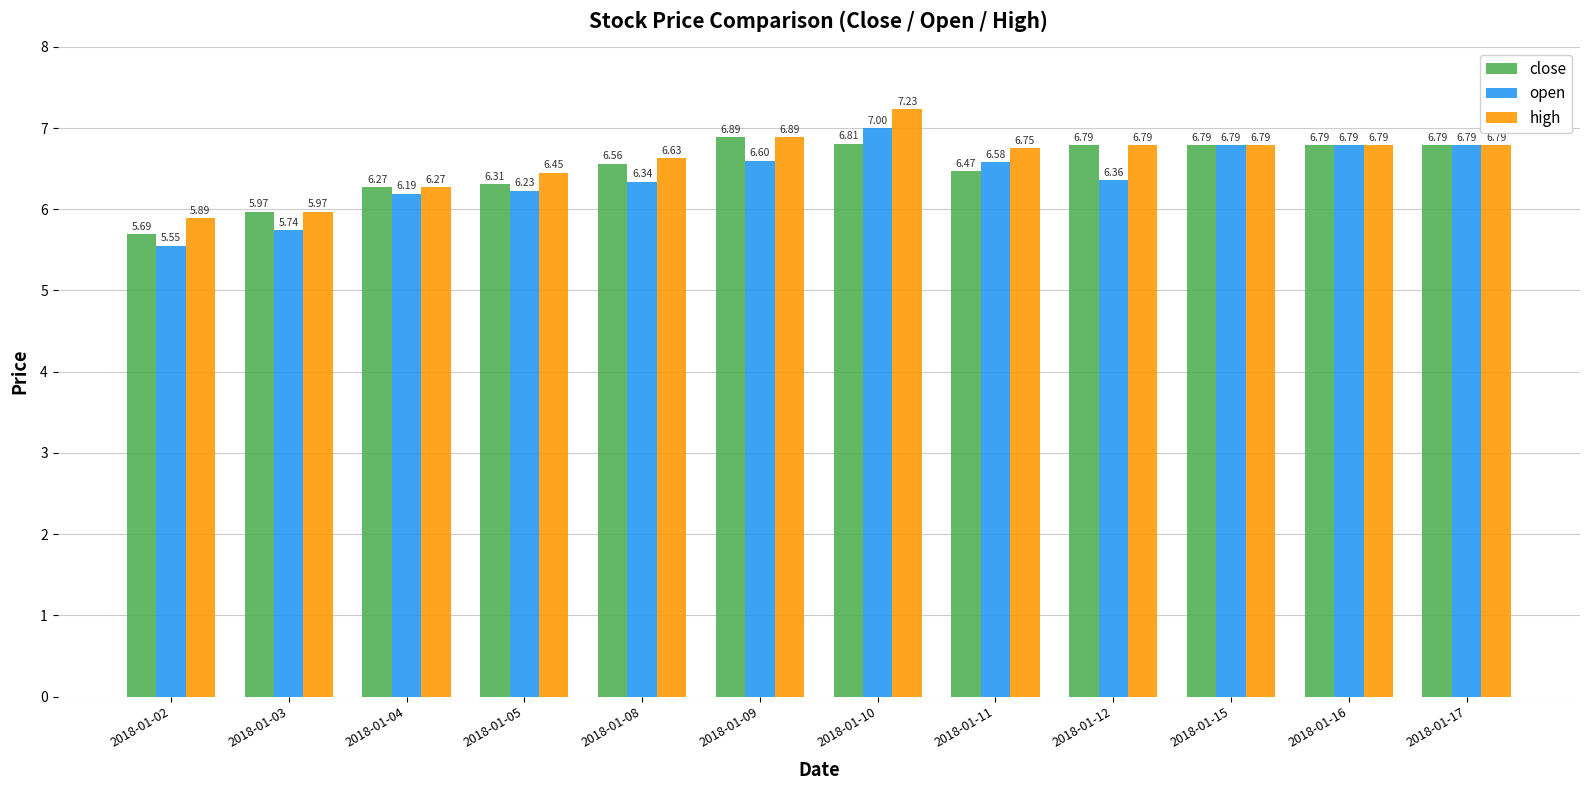

At which label does high reach its minimum?

2018-01-02